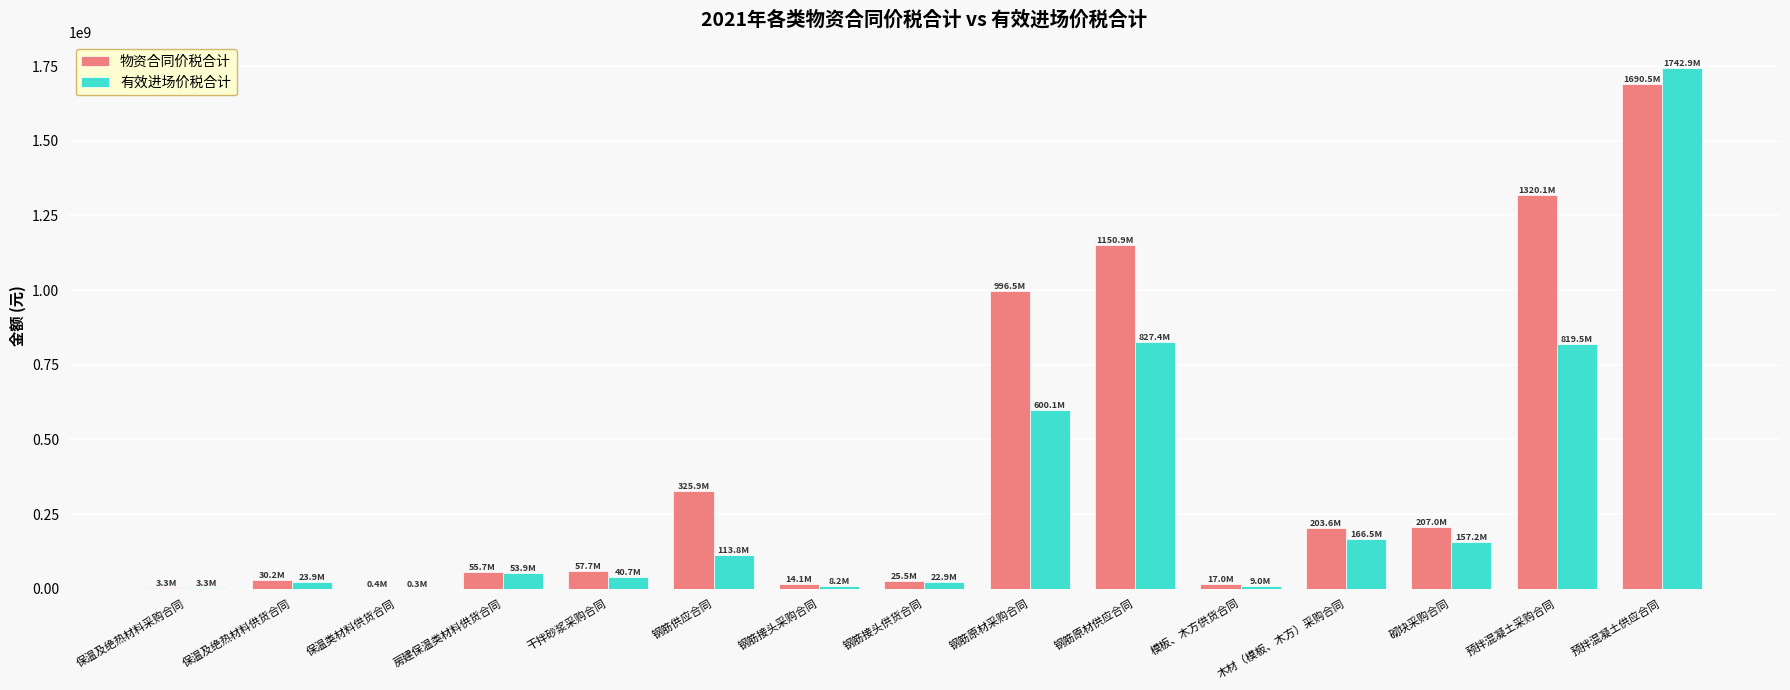

True or false: 有效进场价税合计 has a value of 113825623.0 at 钢筋供应合同.

True